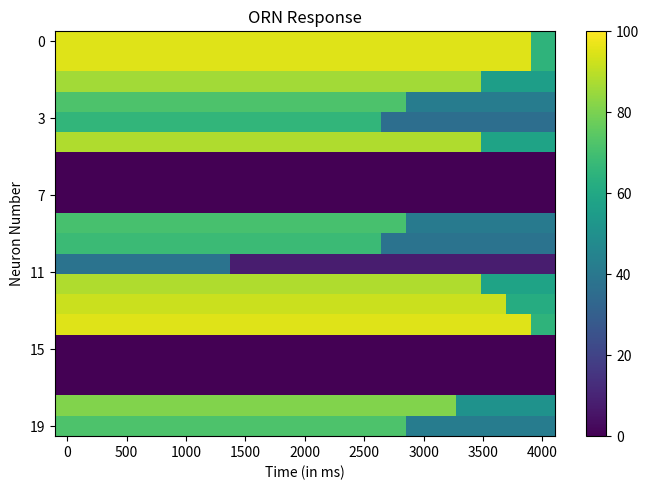

How many series are shown in this chart?

20